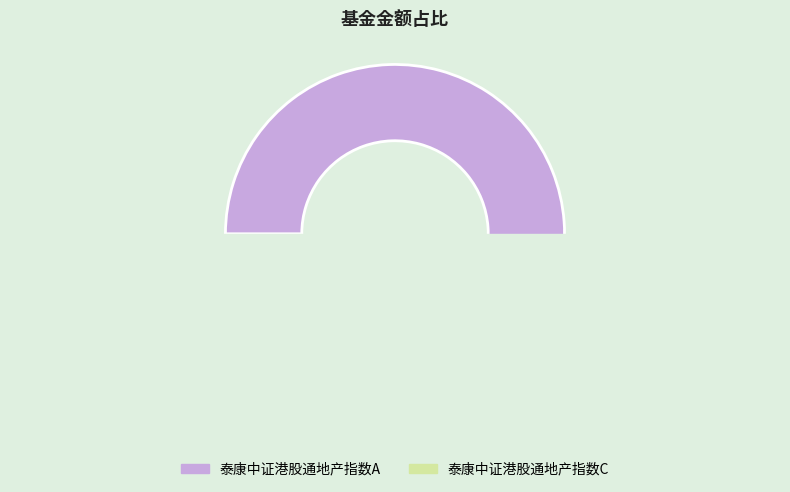

Which category has the biggest portion of the pie?

泰康中证港股通地产指数A